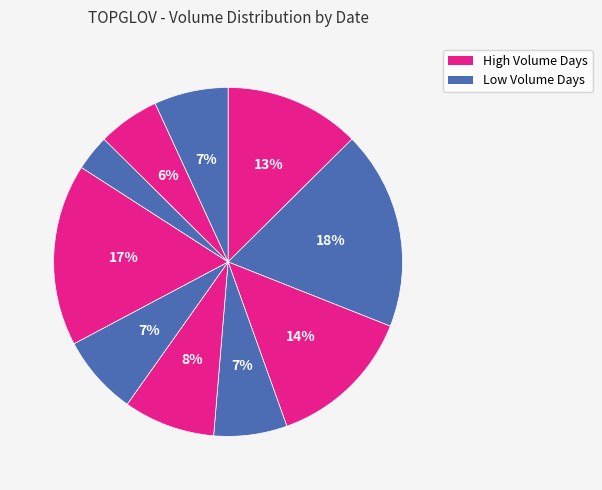

To the nearest percent, what is the average slice percentage?

10%